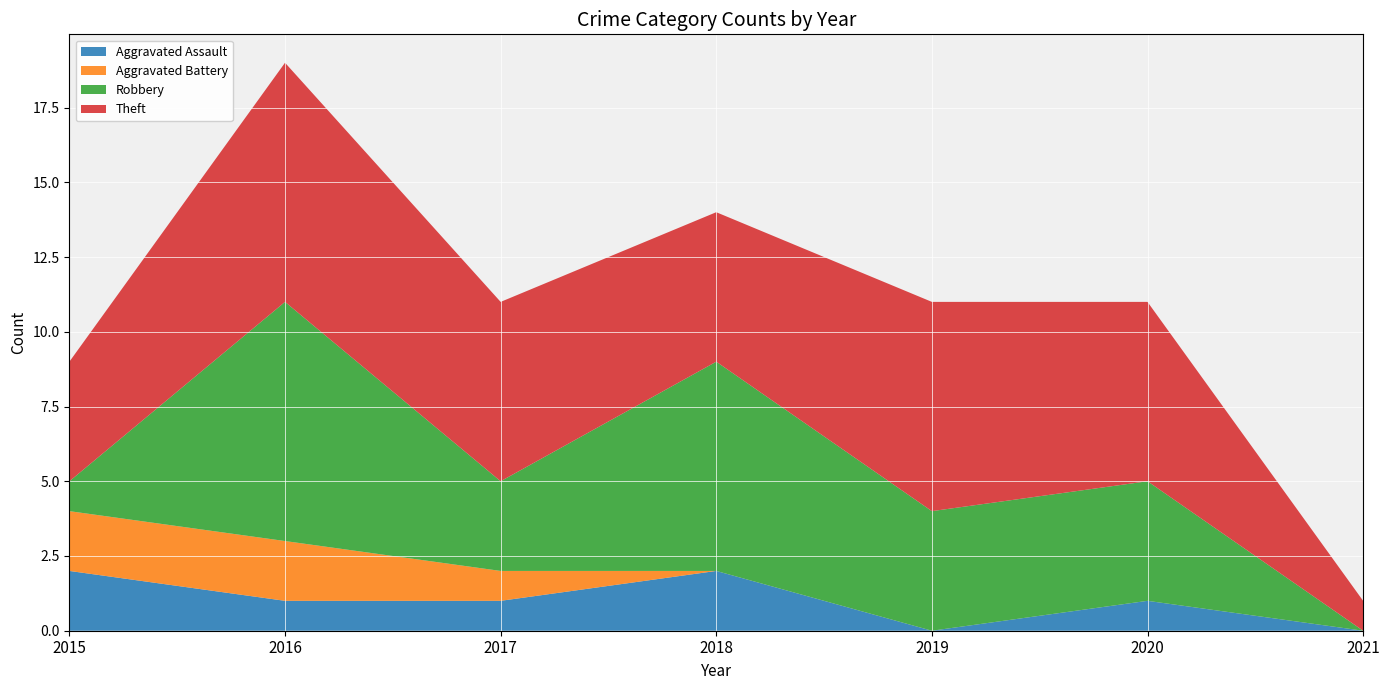

Reading left to right, list all the values displayed in this chart.

Aggravated Assault: 2015=2	2016=1	2017=1	2018=2	2019=0	2020=1	2021=0
Aggravated Battery: 2015=2	2016=2	2017=1	2018=0	2019=0	2020=0	2021=0
Robbery: 2015=1	2016=8	2017=3	2018=7	2019=4	2020=4	2021=0
Theft: 2015=4	2016=8	2017=6	2018=5	2019=7	2020=6	2021=1